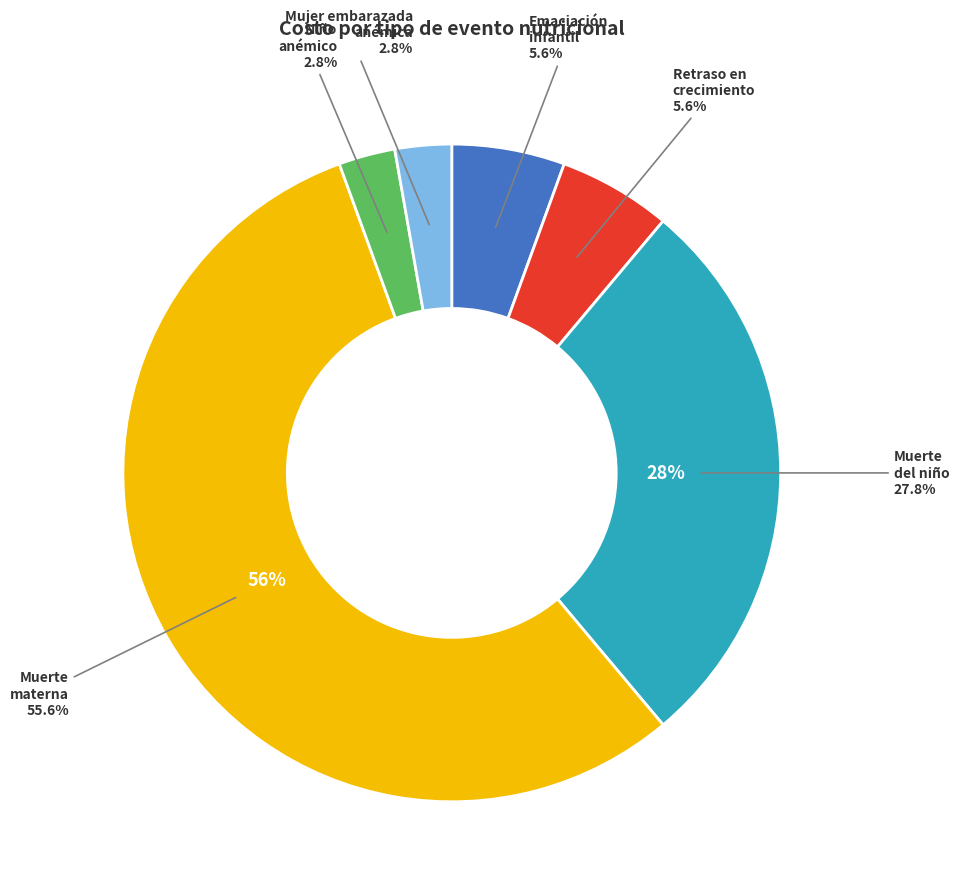

To the nearest percent, what is the difference between the Muerte materna and Mujer embarazada anémica (por embarazo) slice percentages?

53%